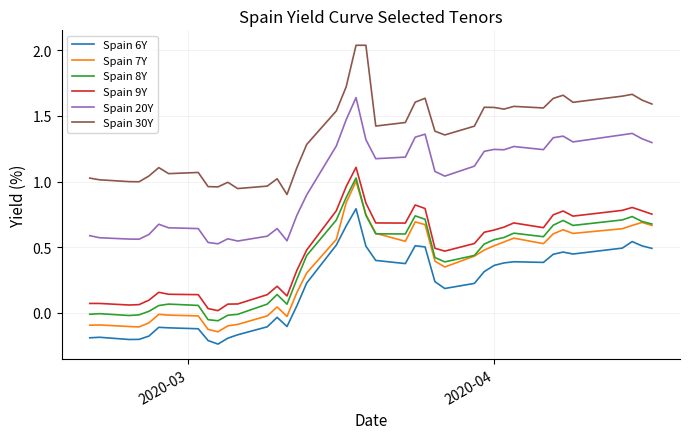

True or false: Spain 30Y and Spain 8Y intersect in this chart.

False